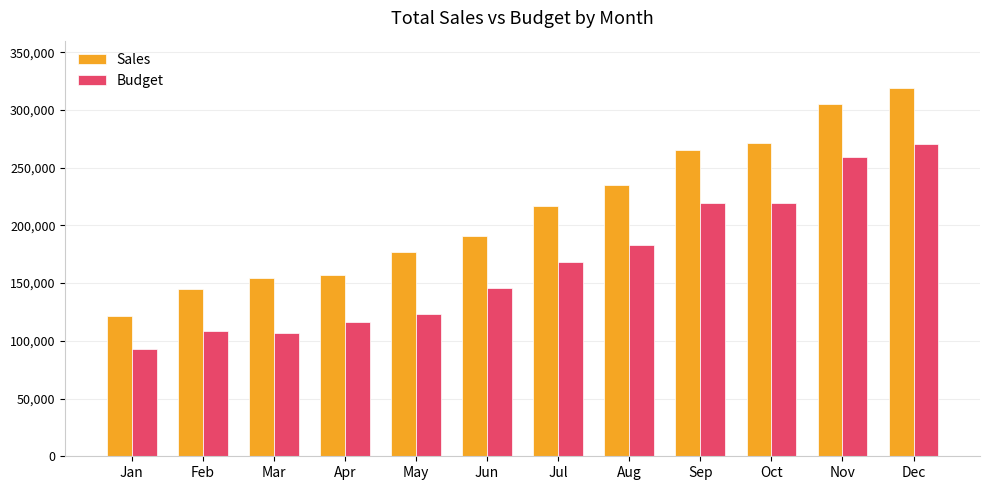

What is the total value across all series at Sep?

485074.5